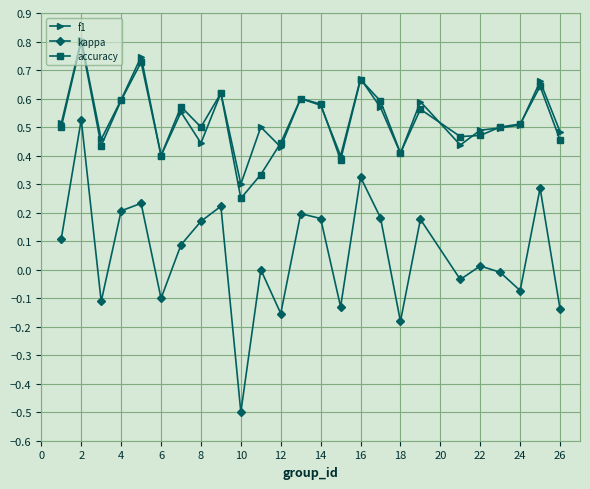

How many interior local valleys does the kappa series have?

8